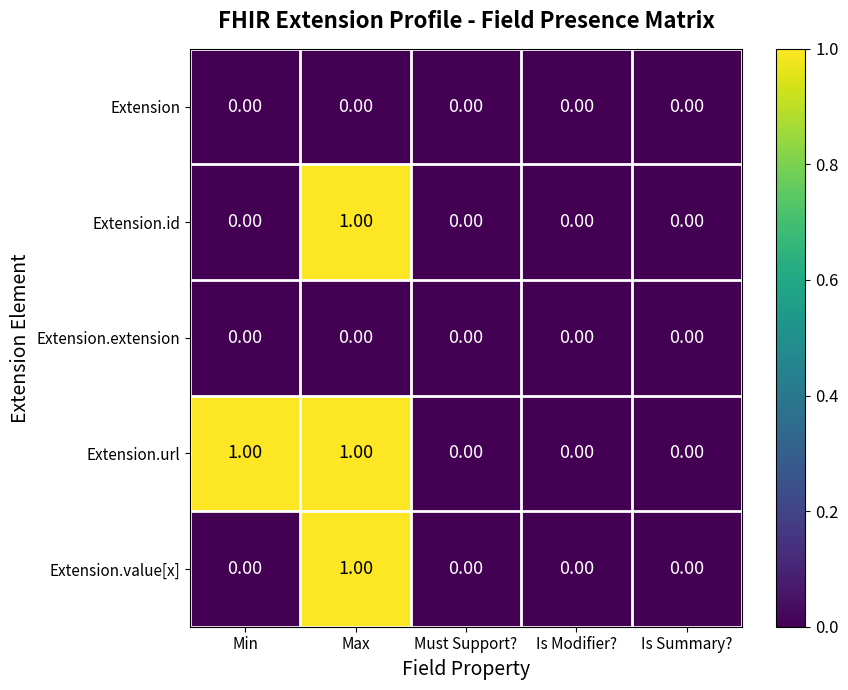

Which series has the largest total across all categories?

Extension.url